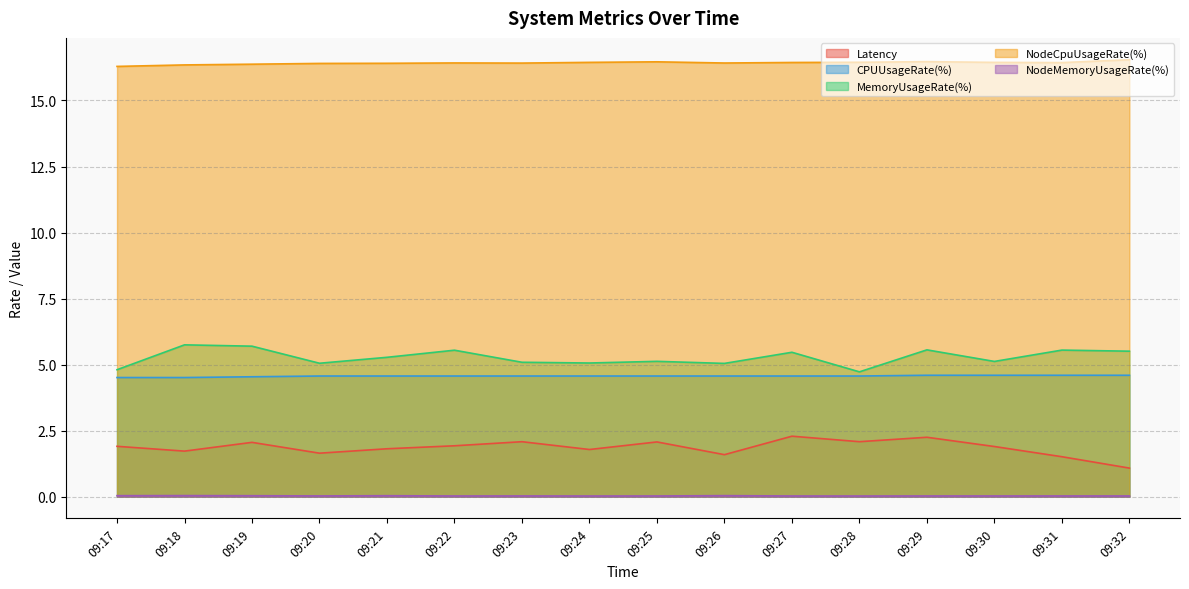

At which category is the sum across all series the highest?

09:29